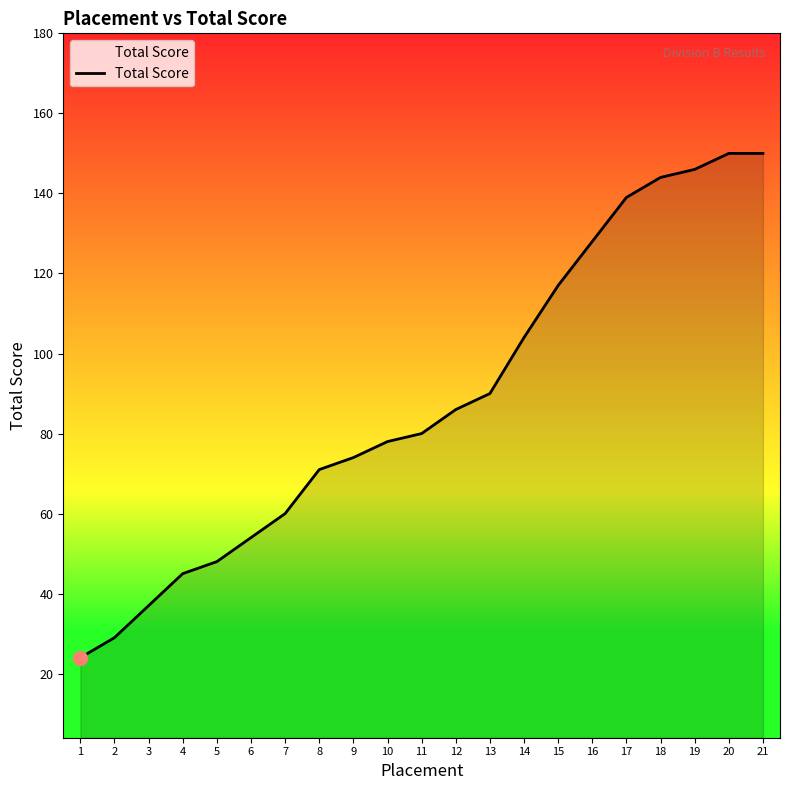

Reading left to right, extract all data points from this chart.

24	29	37	45	48	54	60	71	74	78	80	86	90	104	117	128	139	144	146	150	150